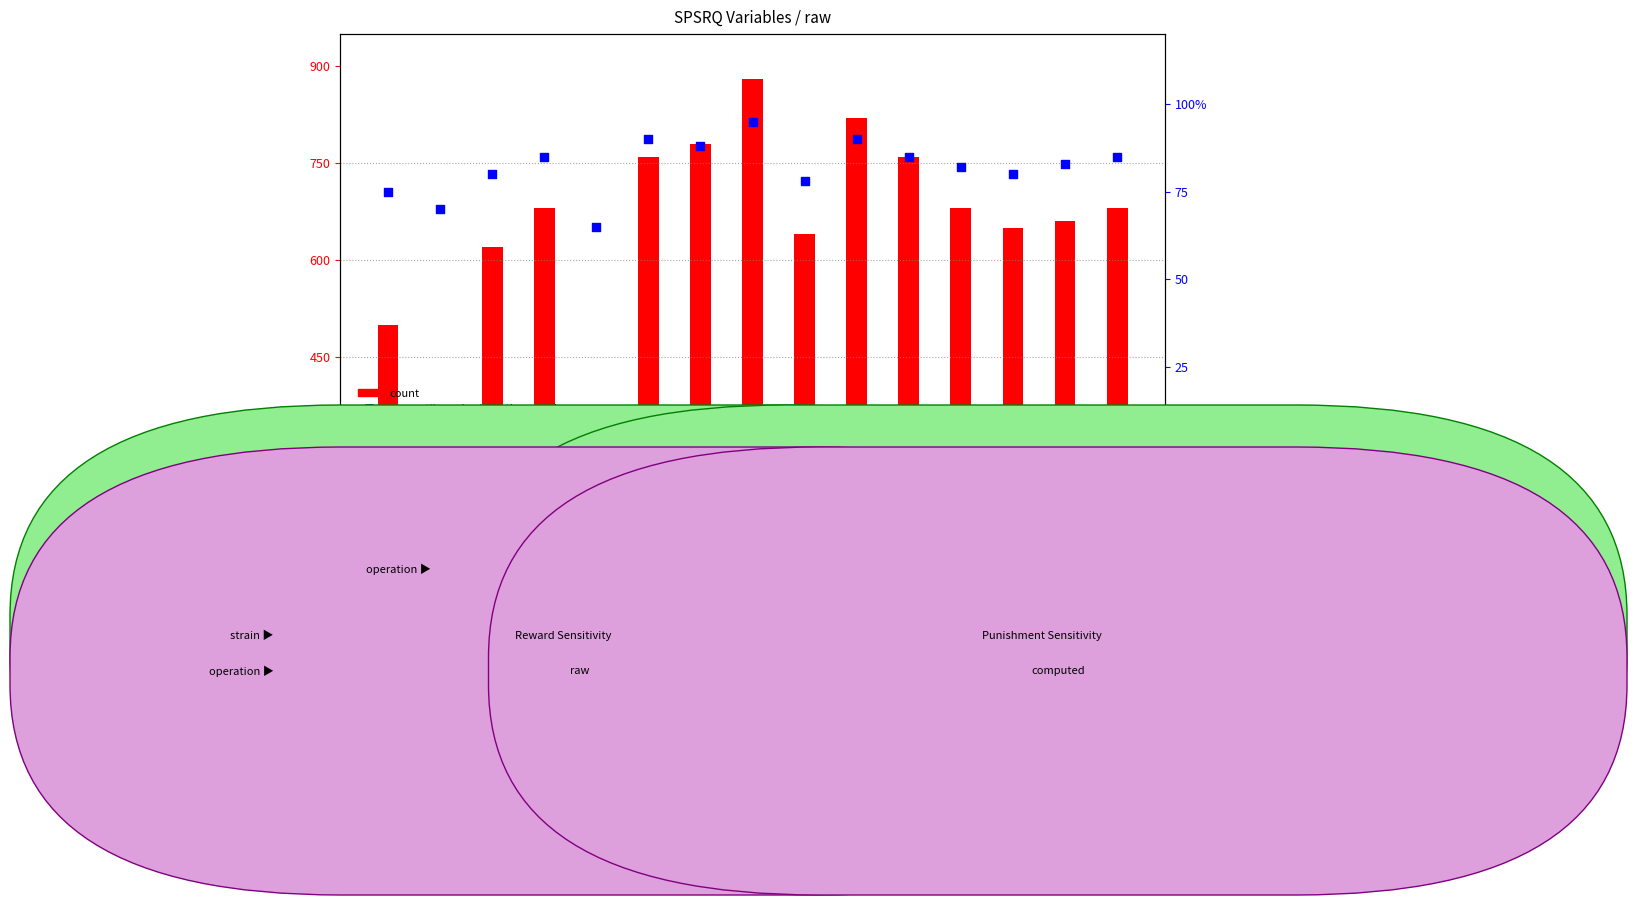

What is the total value across all series at spsrq_drug_pleasant?

975